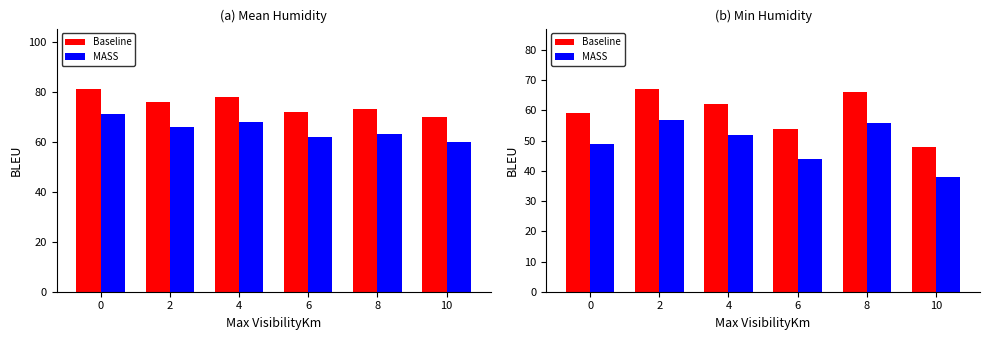

What is the difference between the highest and lowest values at 6?

10